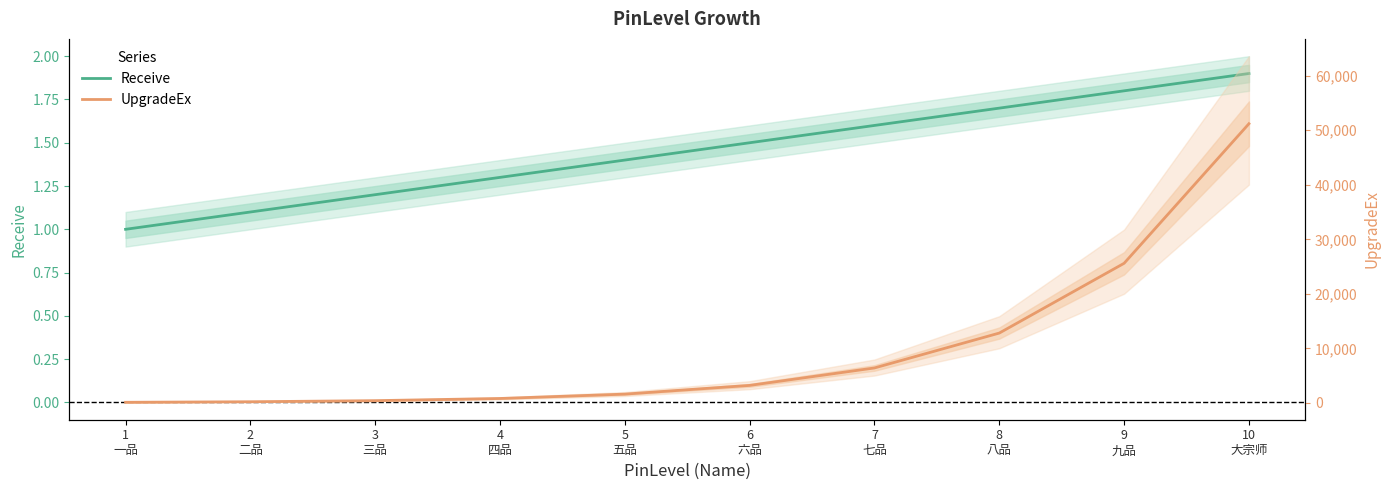

Does the chart display data point markers on the line(s)?

No